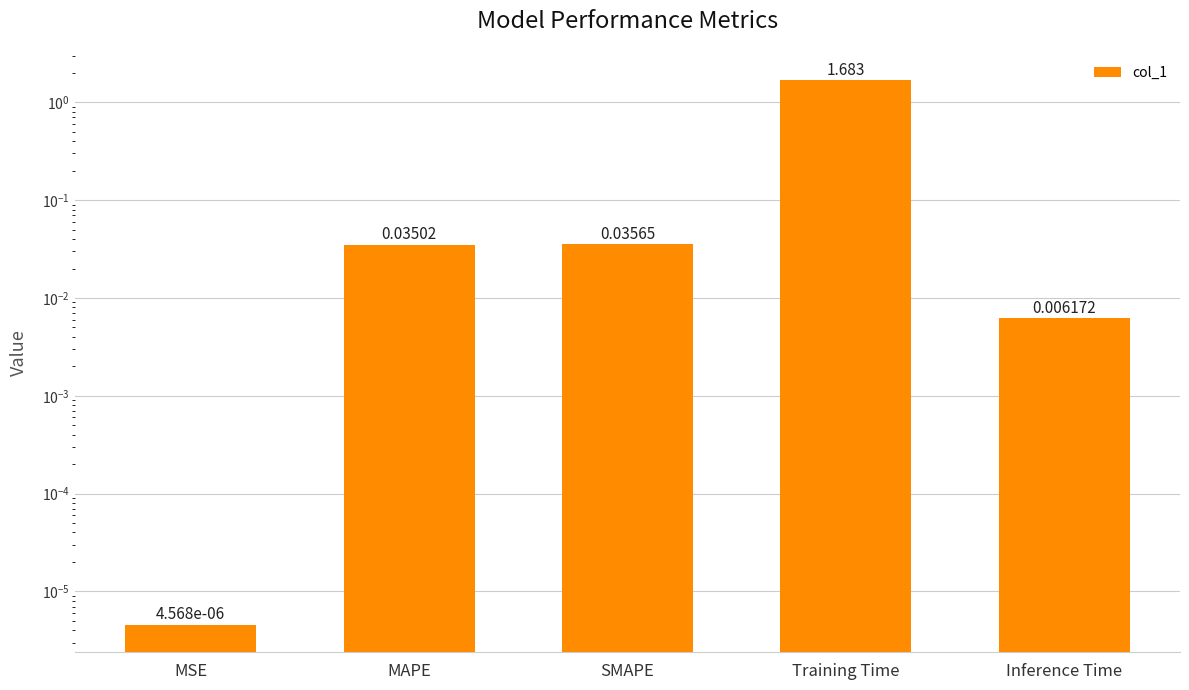

Reading right to left, extract all data points from this chart.

0.0	1.7	0.0	0.0	0.0